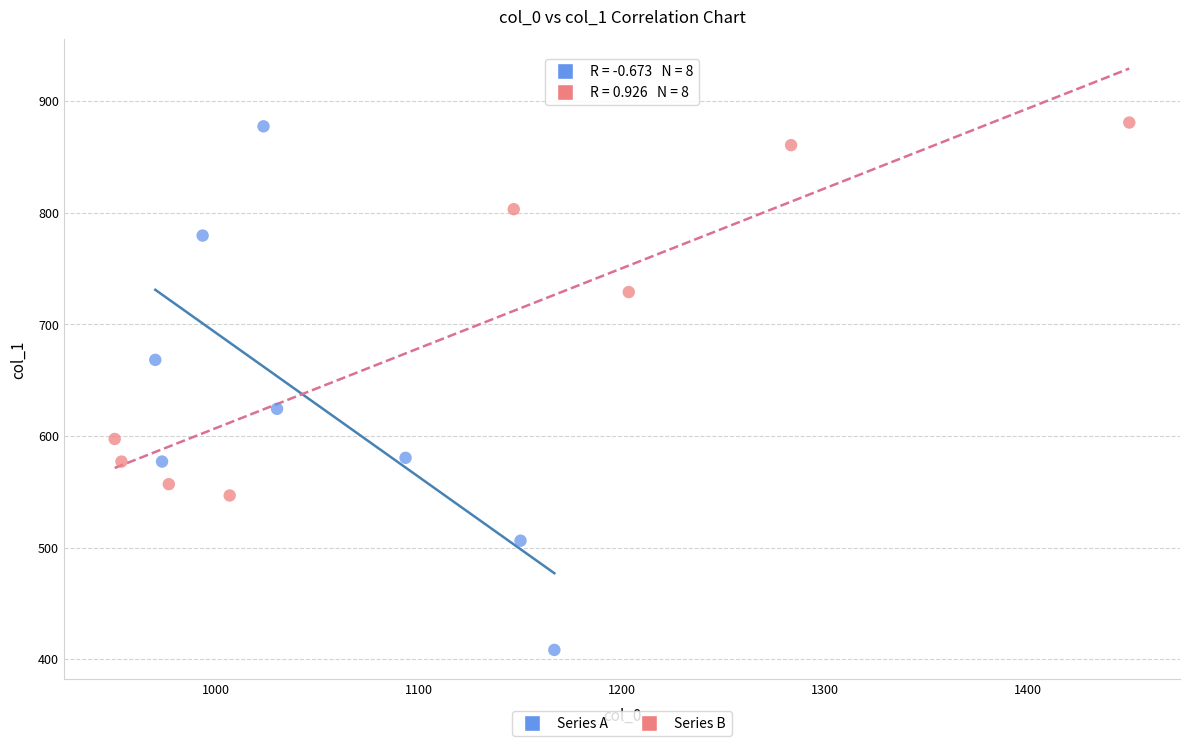

What are all the series names shown in the legend?

Series A, Series B